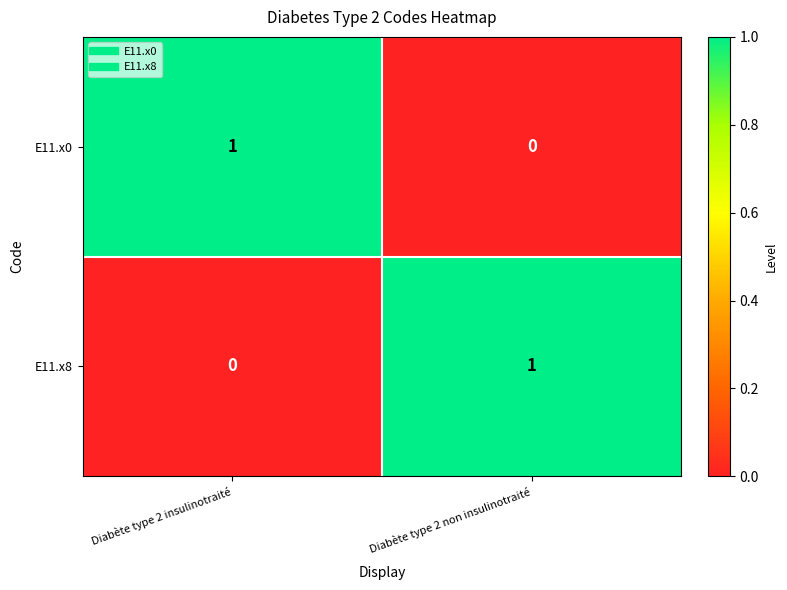

Which category has the highest value in the E11.x8 series?

Diabète type 2 non insulinotraité